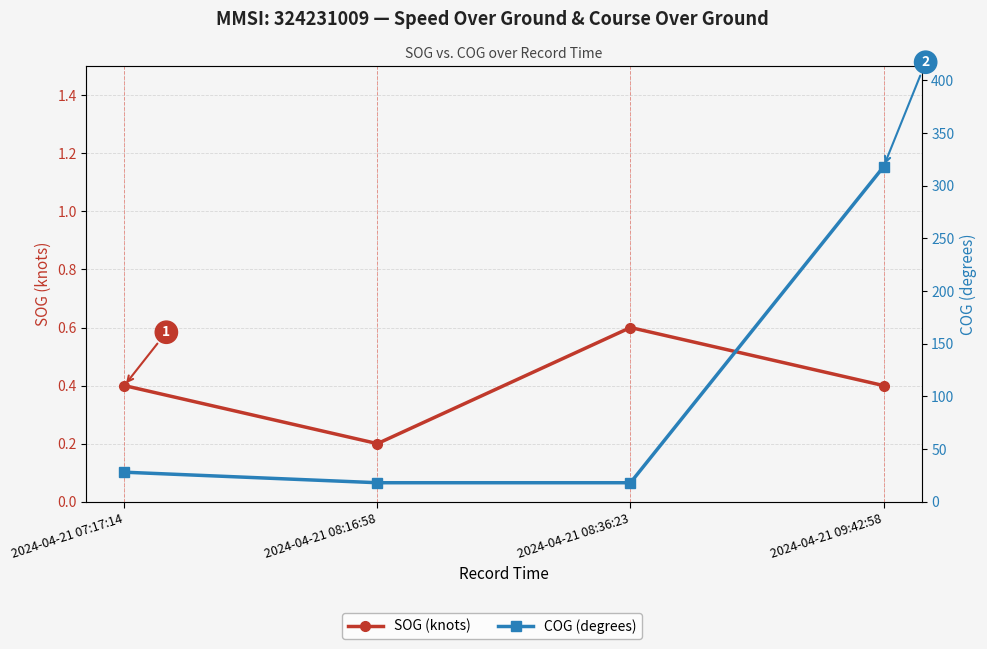

True or false: COG (degrees) has more than 0 interior local peaks.

False